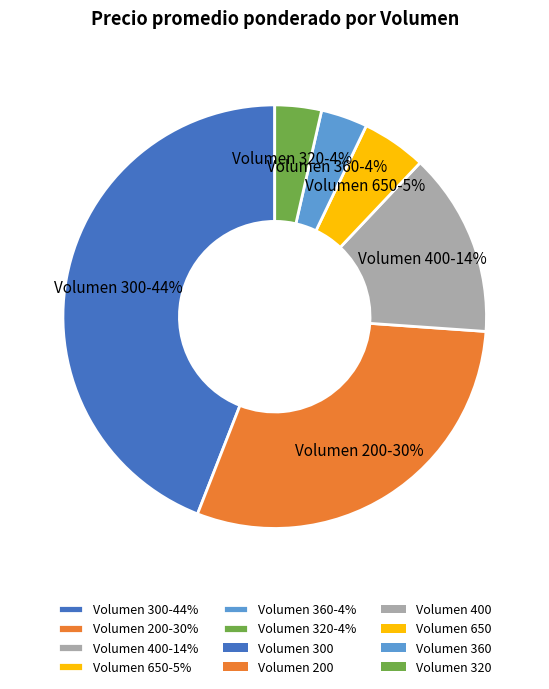

To the nearest percent, what portion does Volumen 650-5% represent?

5%